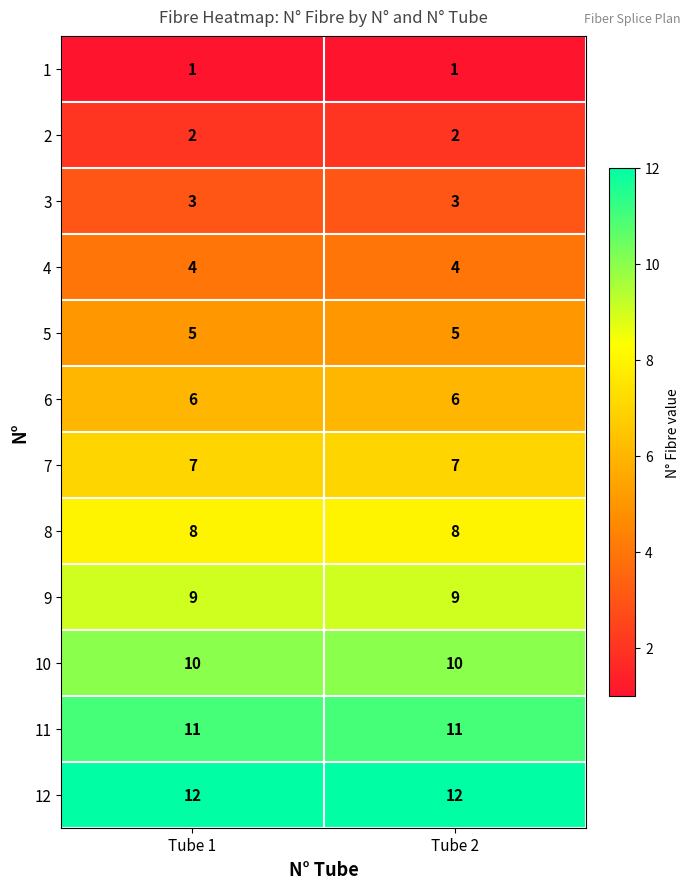

Is the value of 1 at Tube 2 greater than the value of 12 at Tube 2?

No